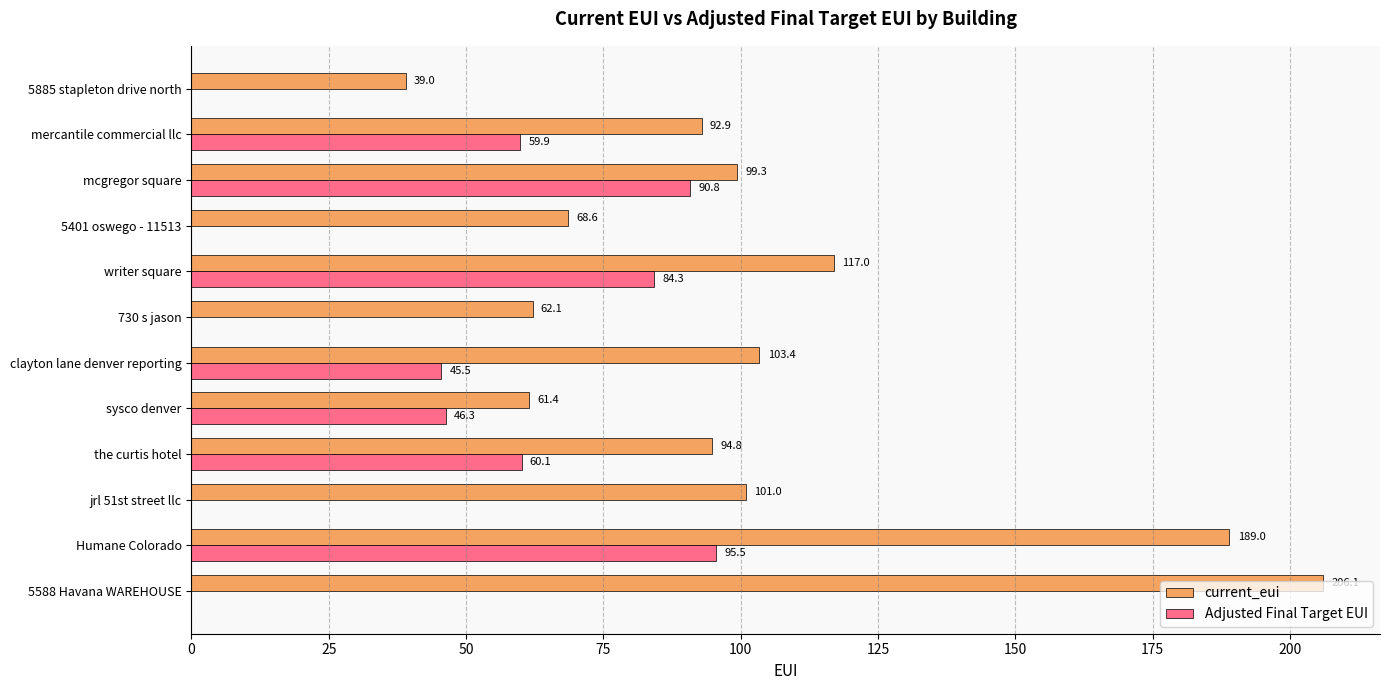

What is the maximum value shown in the chart?

206.1